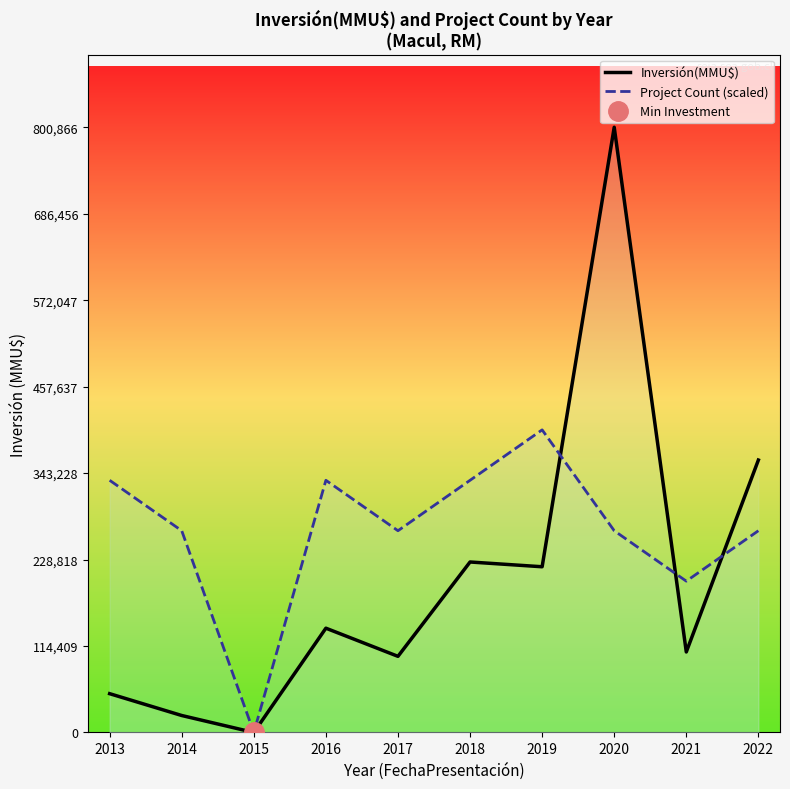

Which series has the largest total across all categories?

Project Count (scaled)